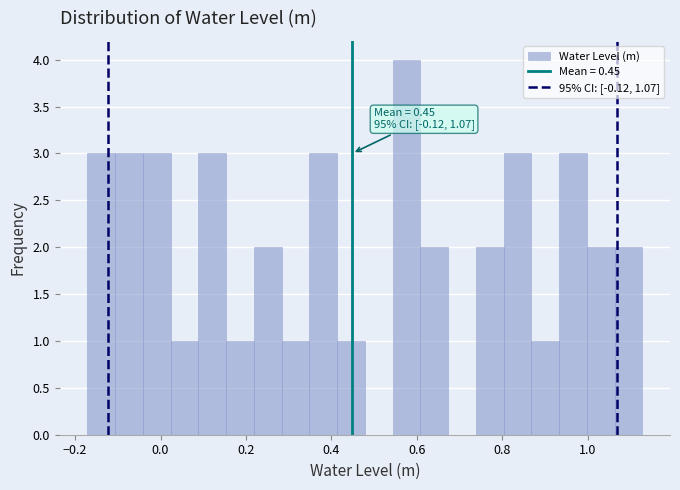

Read against the x-axis, roughly where is the centre of the tallest bar?

0.58